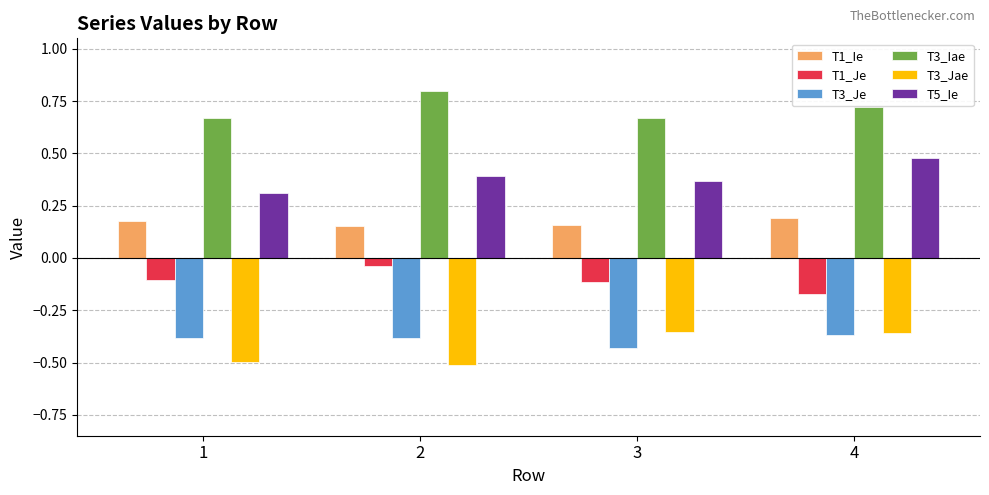

What is the value of the T3_Jae bar at the 1st from the left?

-0.5